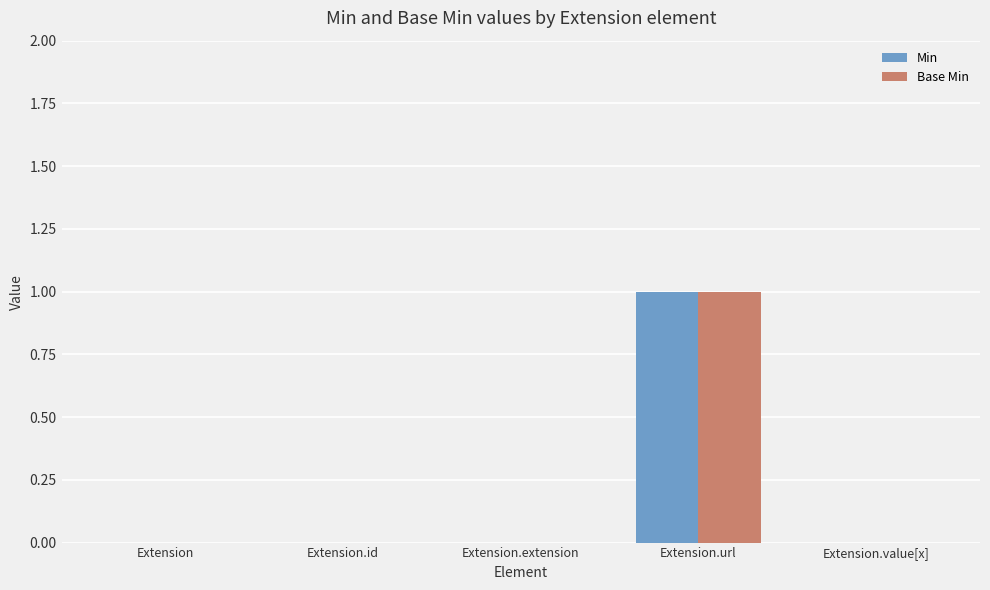

The Base Min series shows 1 at Extension.id. True or false?

False